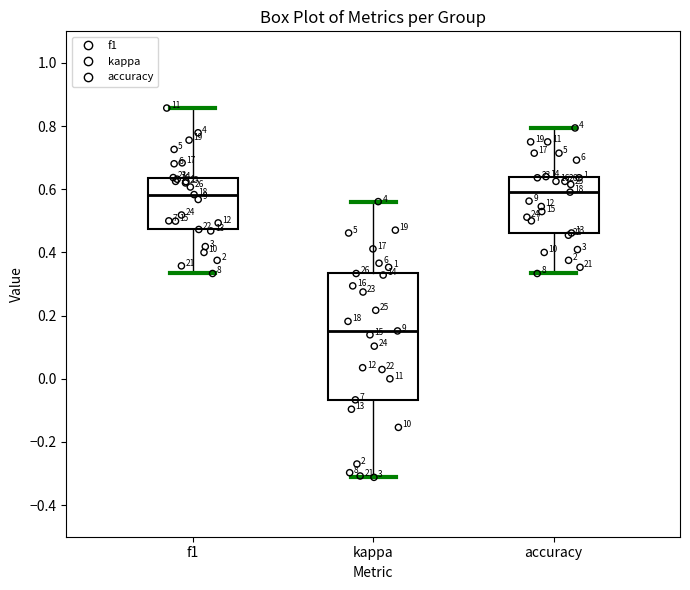

Which box is the tallest, from its lower edge to its upper edge?

kappa